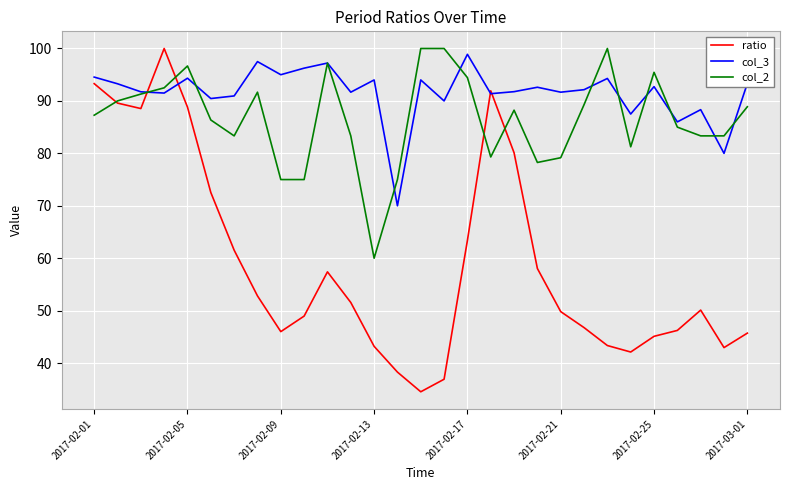

Which series has the widest spread of values?

ratio